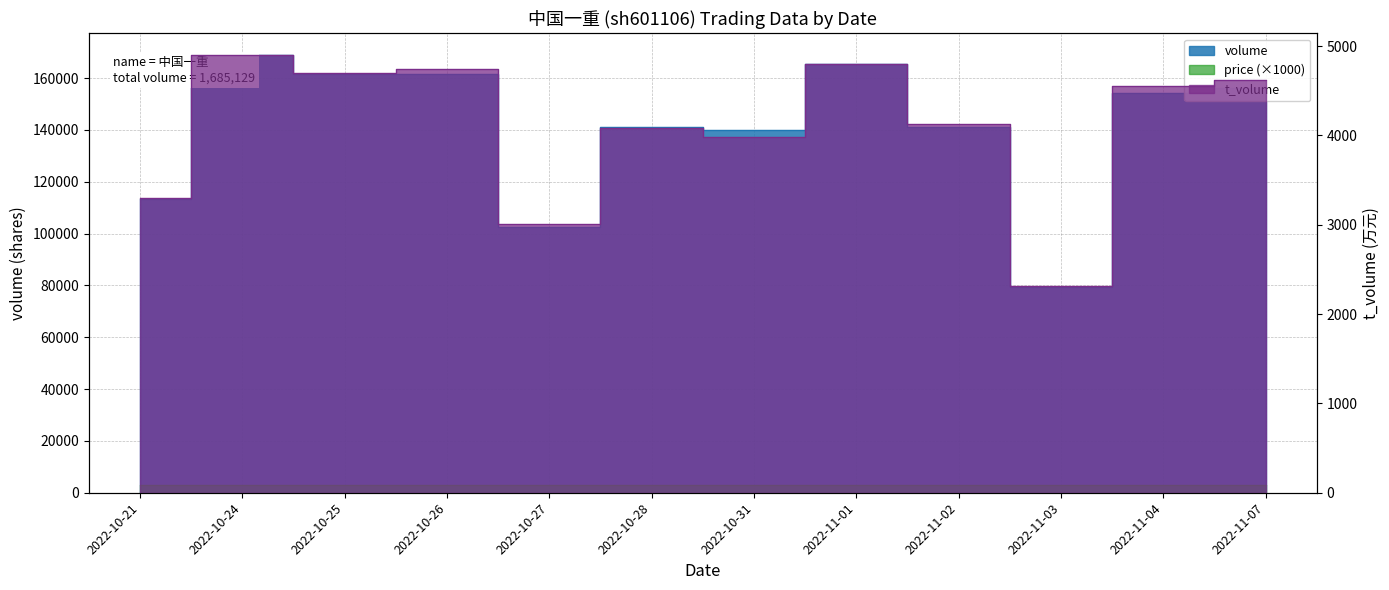

Rank the series at 2022-10-21 from lowest to highest value.

price, t_volume, volume